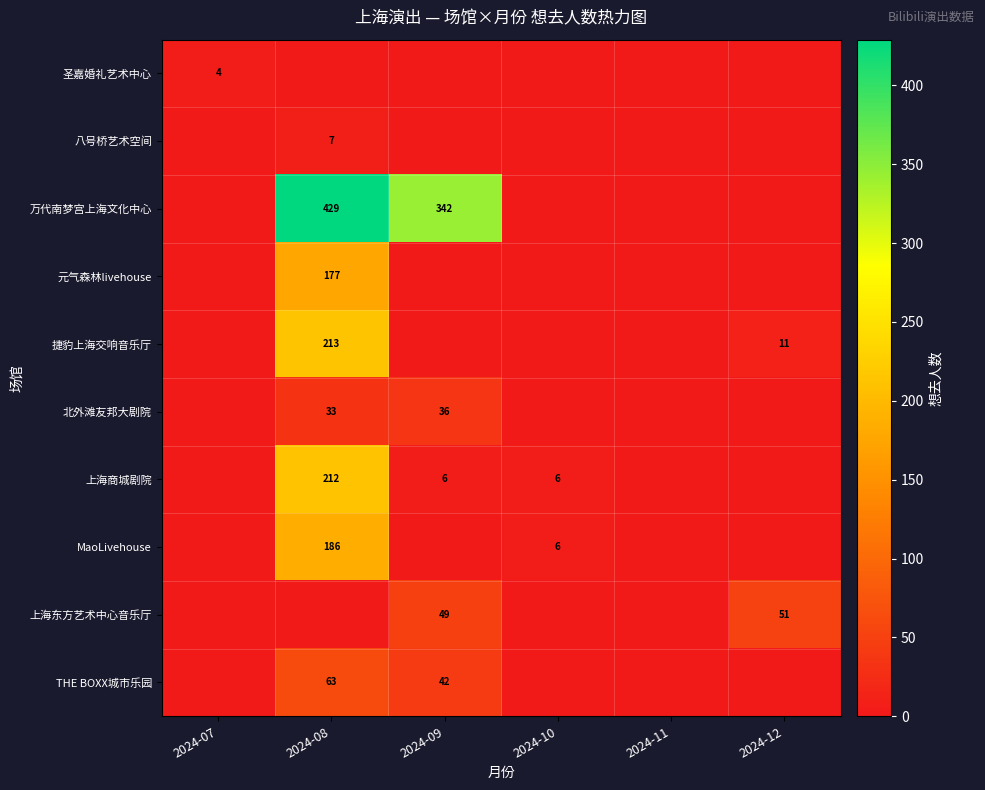

The 上海商城剧院 series shows 129 at 2024-08. True or false?

False